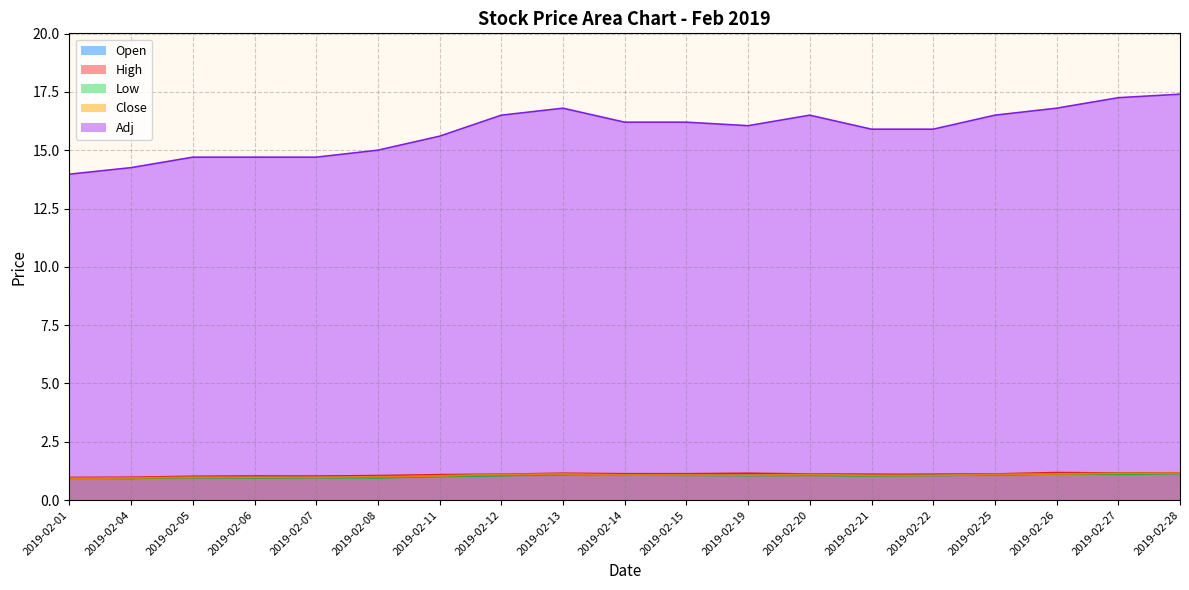

Which category has the lowest value across all series?

2019-02-04